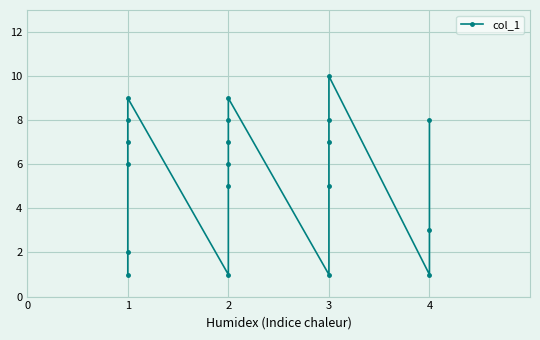

How many data points are less than 7?

10